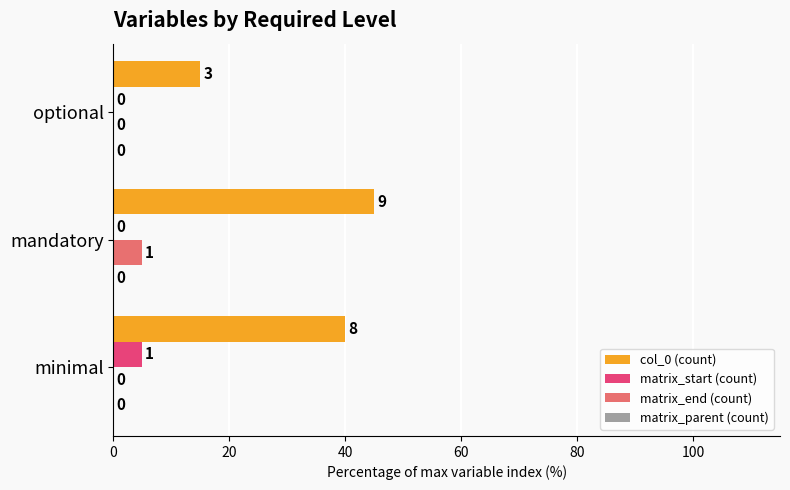

Between minimal and optional, which series saw the biggest shift?

col_0 (count)